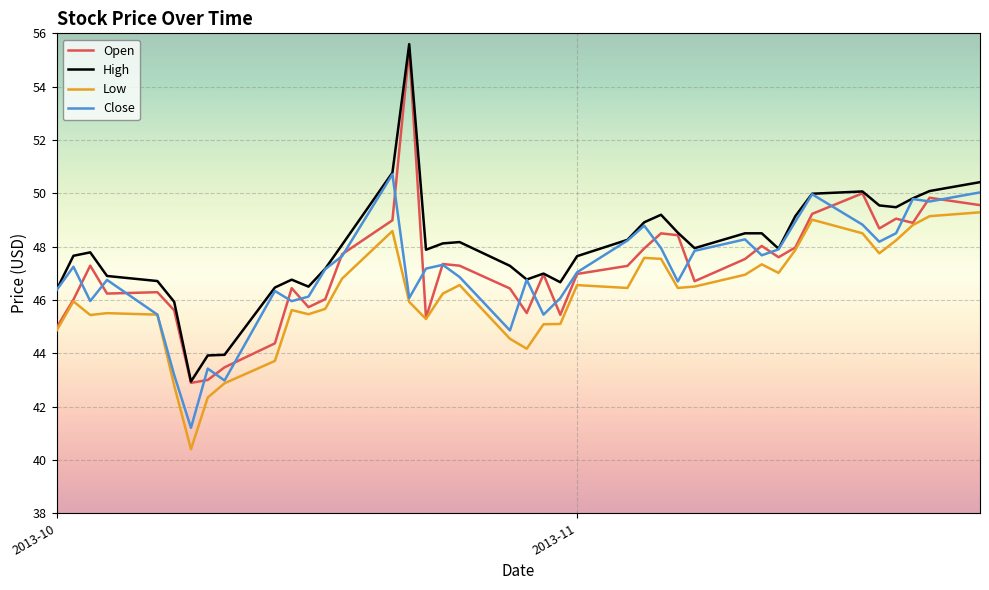

True or false: Low and High intersect in this chart.

False